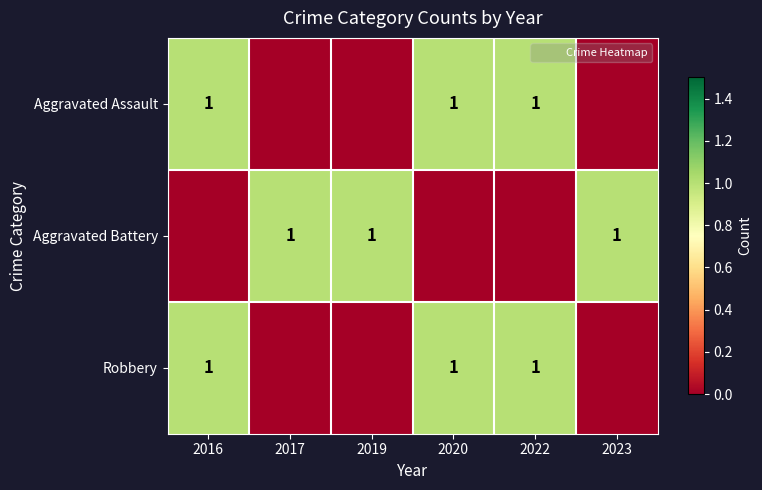

List the labels in order of Aggravated Assault value, largest first.

2016, 2020, 2022, 2017, 2019, 2023